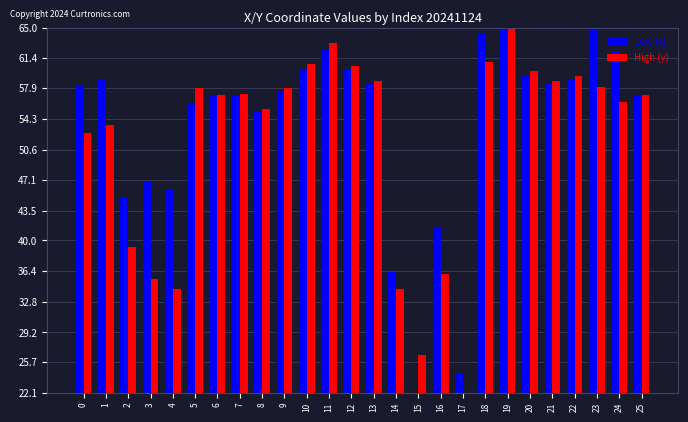

What is the smallest value displayed?

22.1